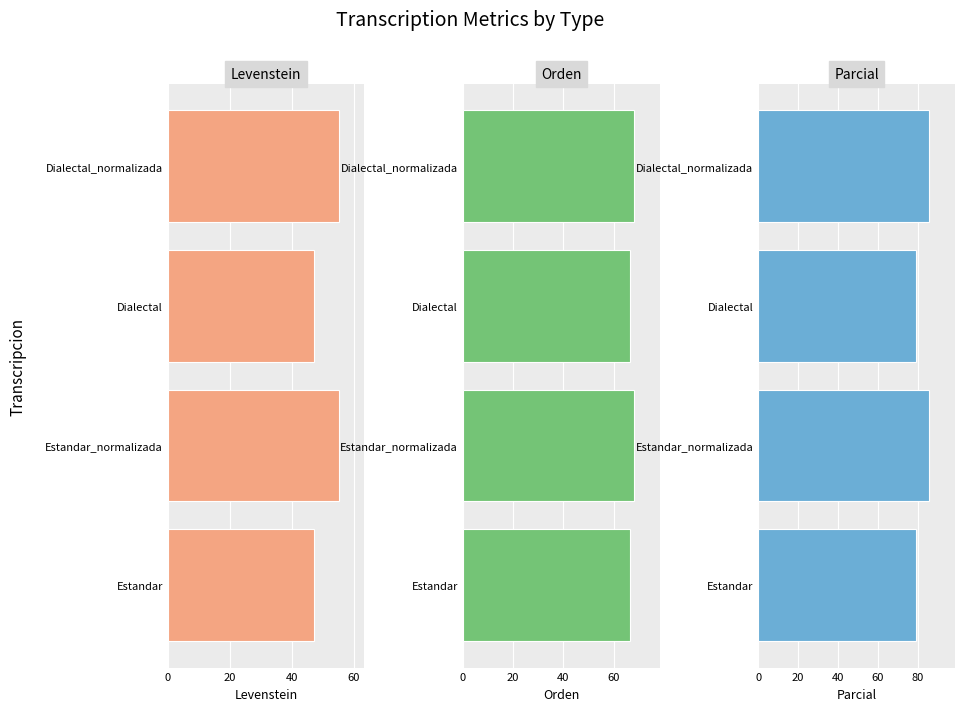

How many values in the Levenstein series are below 55?

2